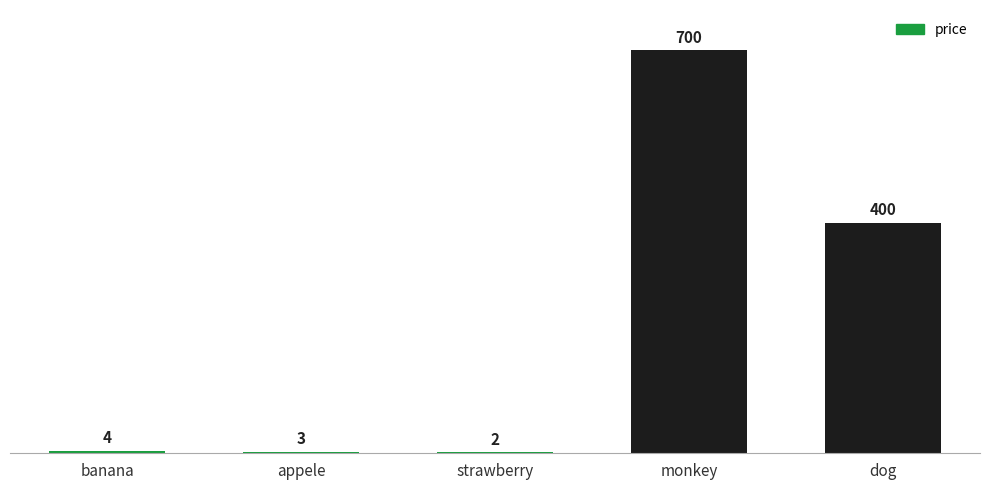

Reading left to right, transcribe all the data shown in this chart.

banana=4	appele=3	strawberry=2	monkey=700	dog=400